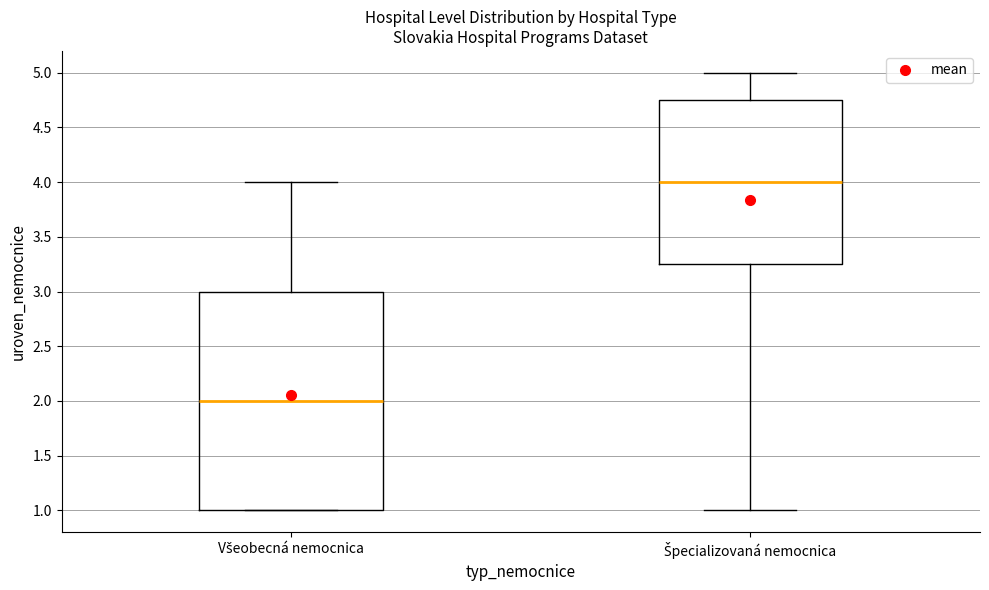

Which box has the lowest median line?

Všeobecná nemocnica